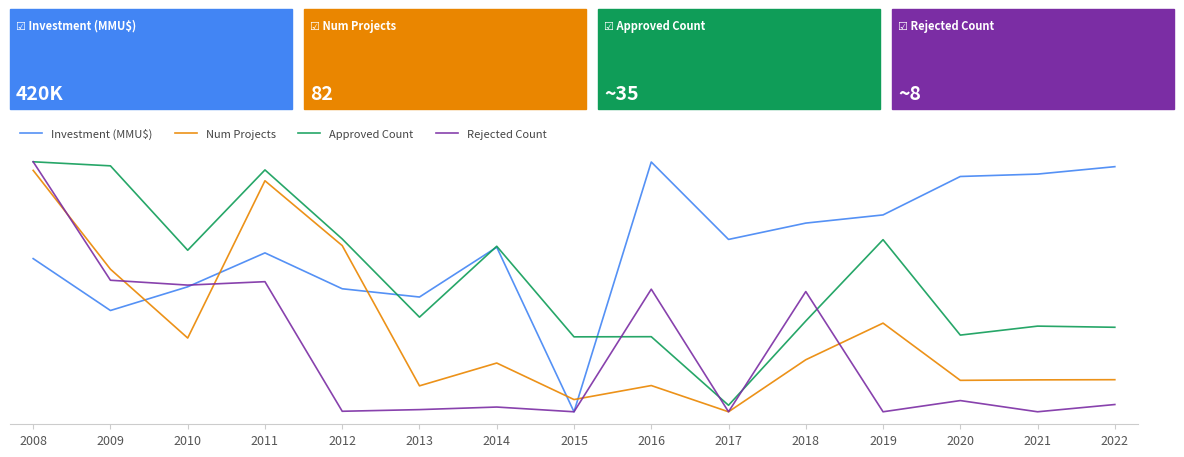

Which series changed the most between 2015 and 2016?

Investment (MMU$)